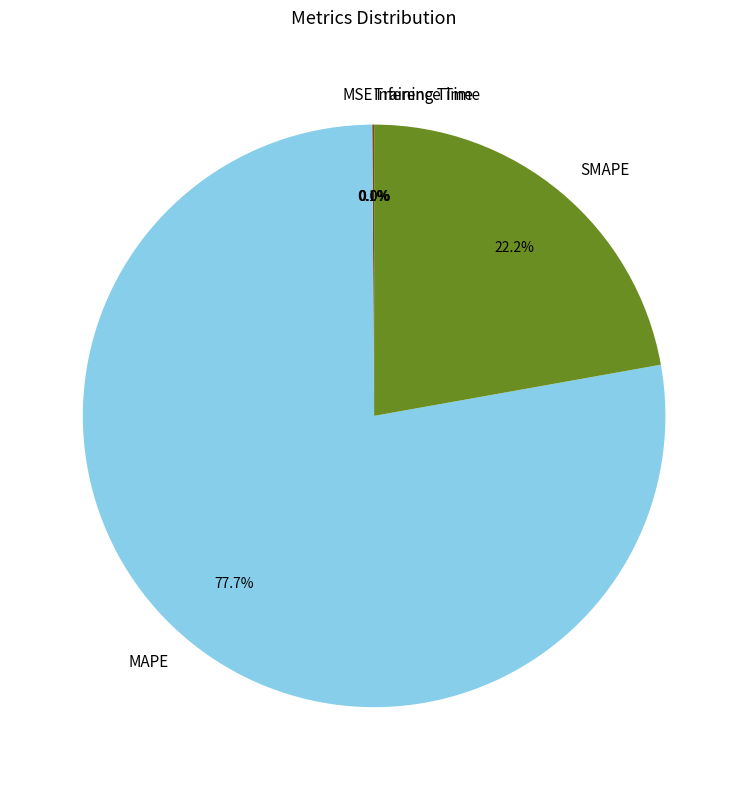

Does any single category account for the majority?

Yes